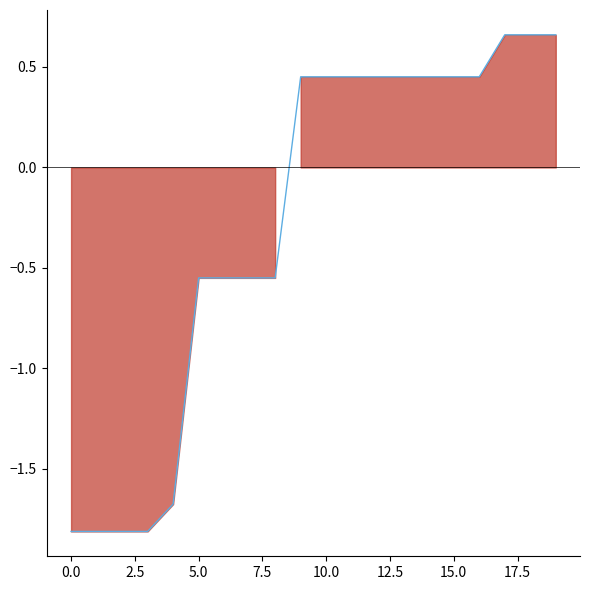

True or false: there are more than 1 points higher than both neighbors.

False